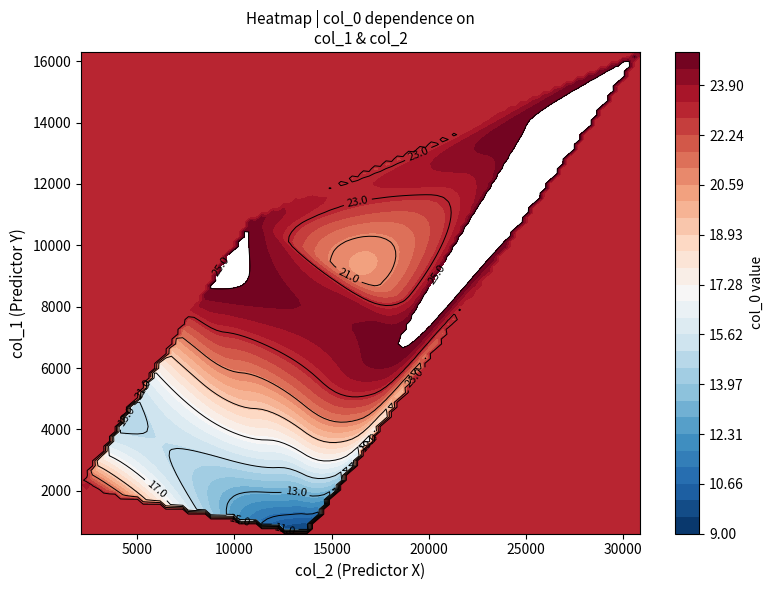

What is the approximate value of 2216 at 19034, to the nearest 10?

20